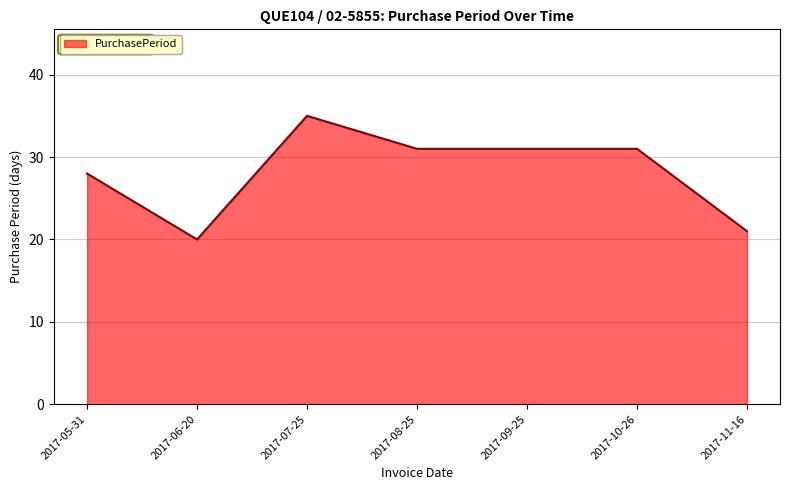

Reading left to right, transcribe all the data shown in this chart.

28	20	35	31	31	31	21